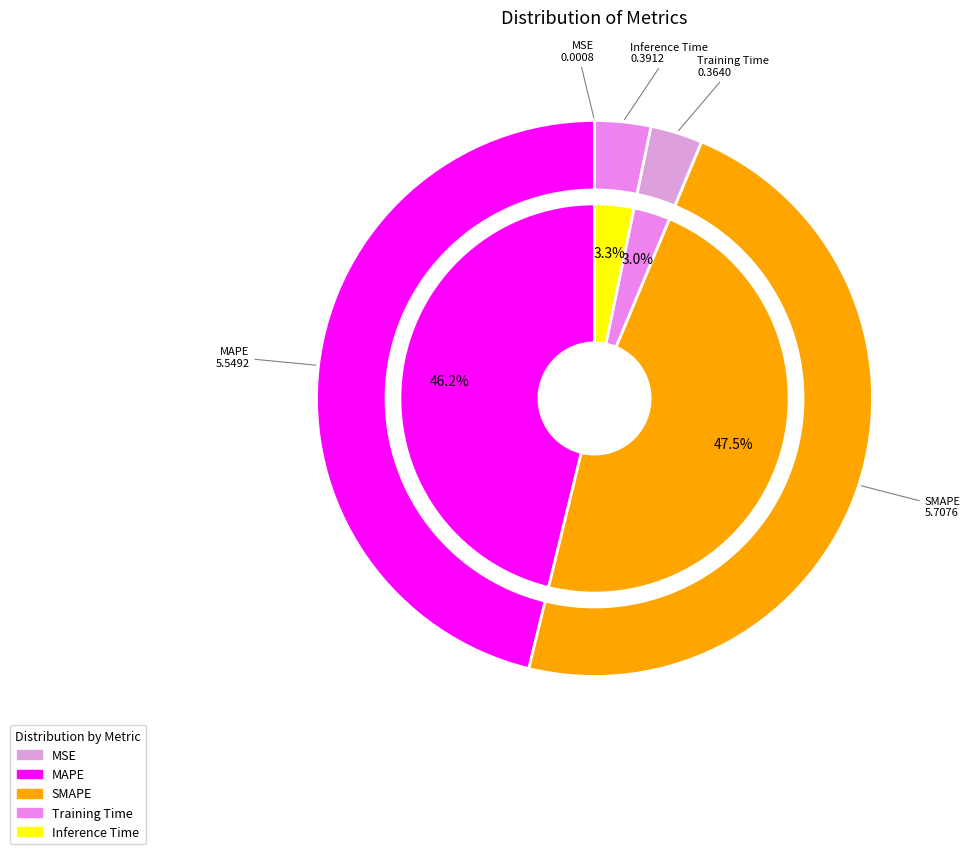

To the nearest percent, what is the difference between the Training Time and MSE slice percentages?

3%